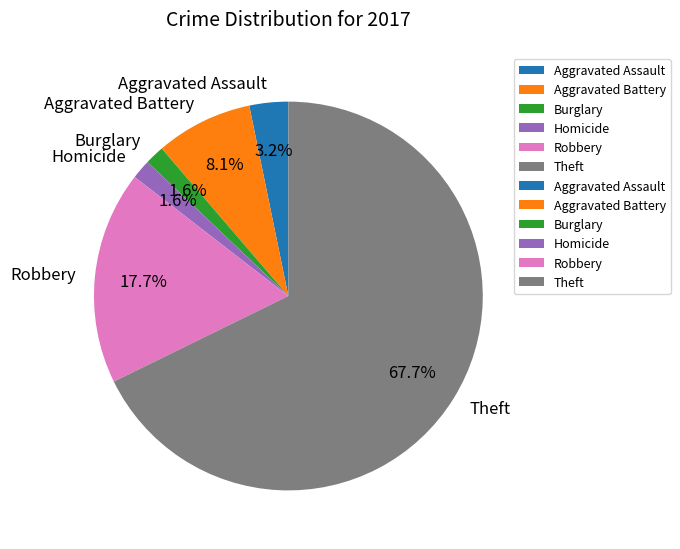

To the nearest percent, what is the difference between the Theft and Burglary slice percentages?

66%